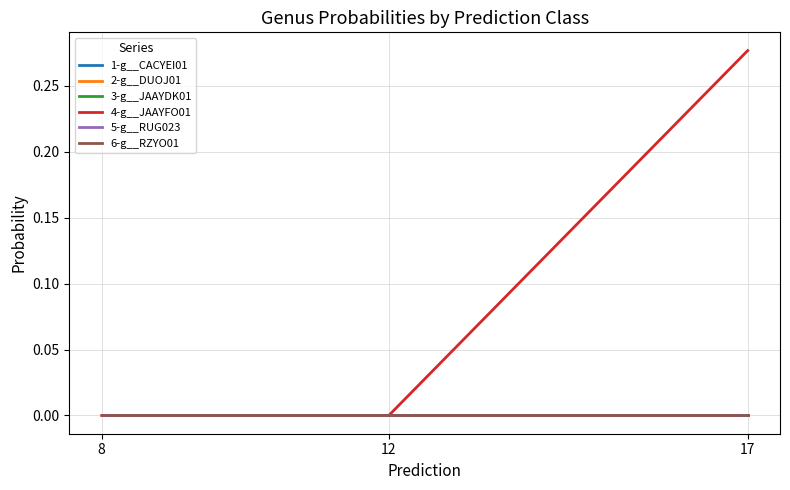

Does the chart have visible grid lines?

Yes